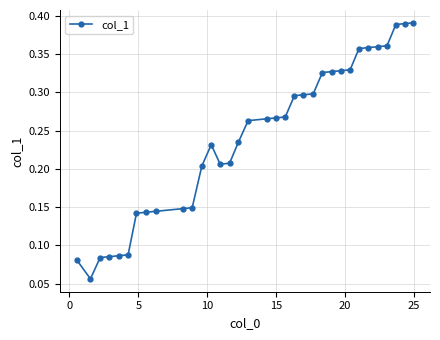

How many values are between 0 and 1?

34